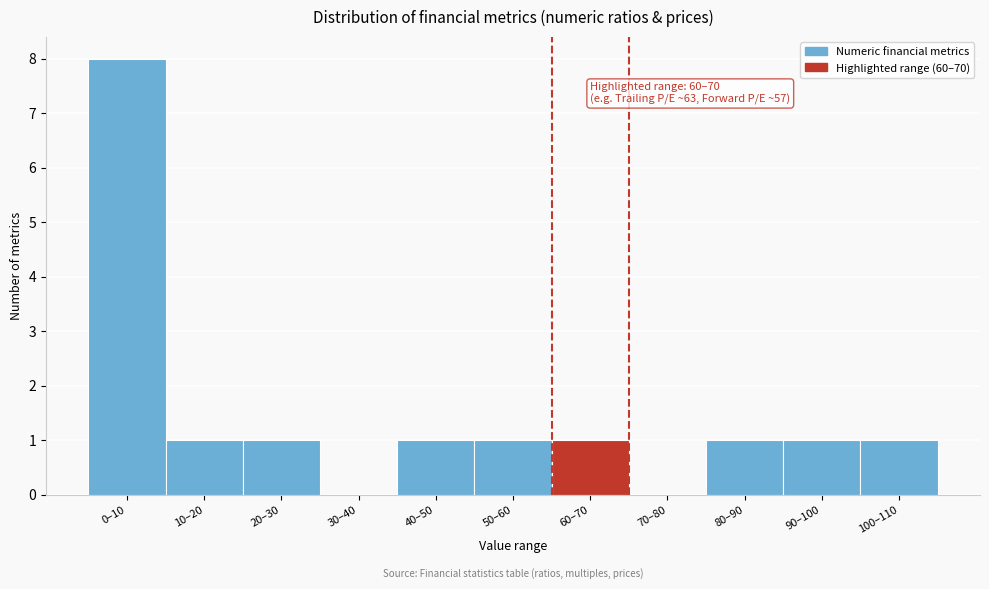

Reading left to right, list all the values displayed in this chart.

0–10=8	10–20=1	20–30=1	30–40=0	40–50=1	50–60=1	60–70=1	70–80=0	80–90=1	90–100=1	100–110=1